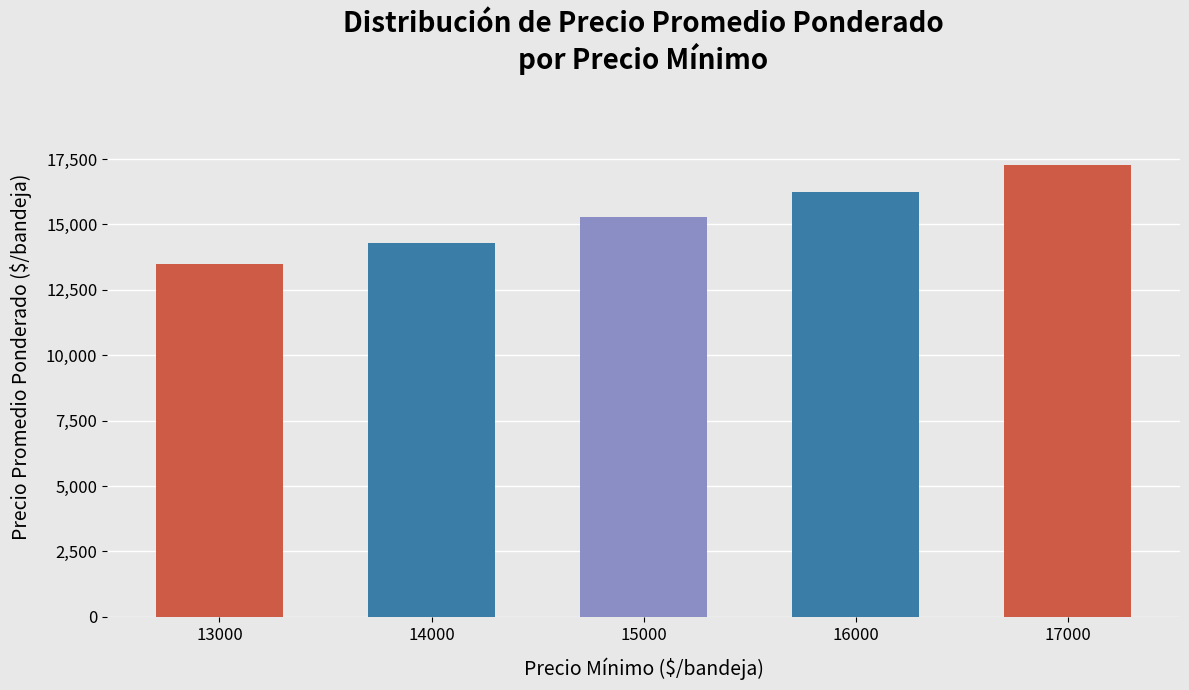

What is the value of the 5th bar from the left?

17273